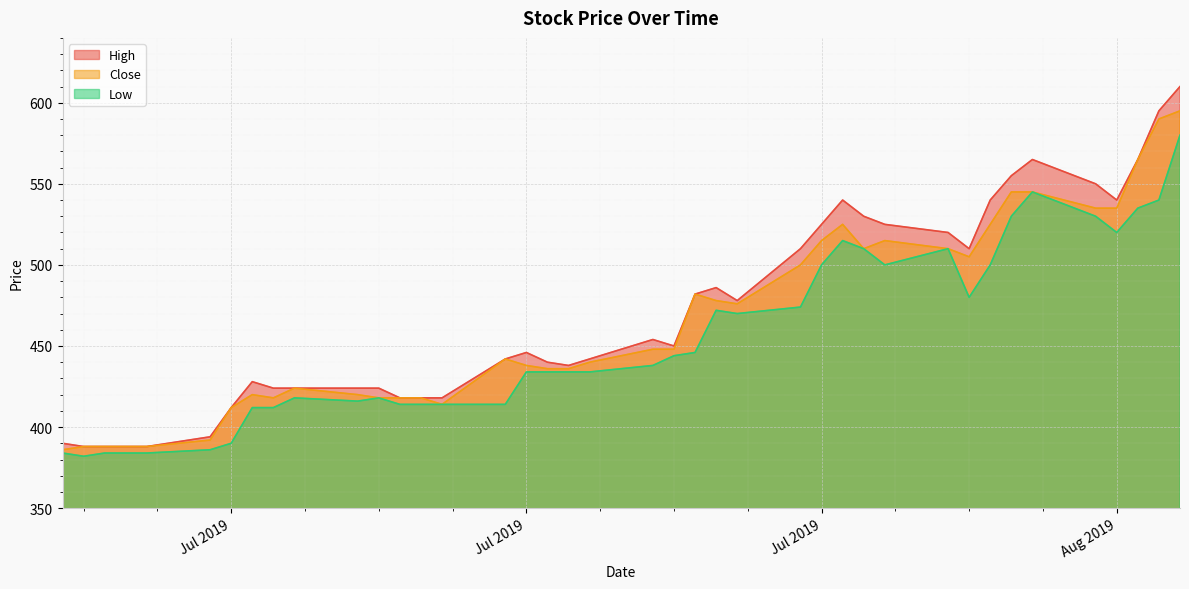

Count the number of categories in the chart.

40